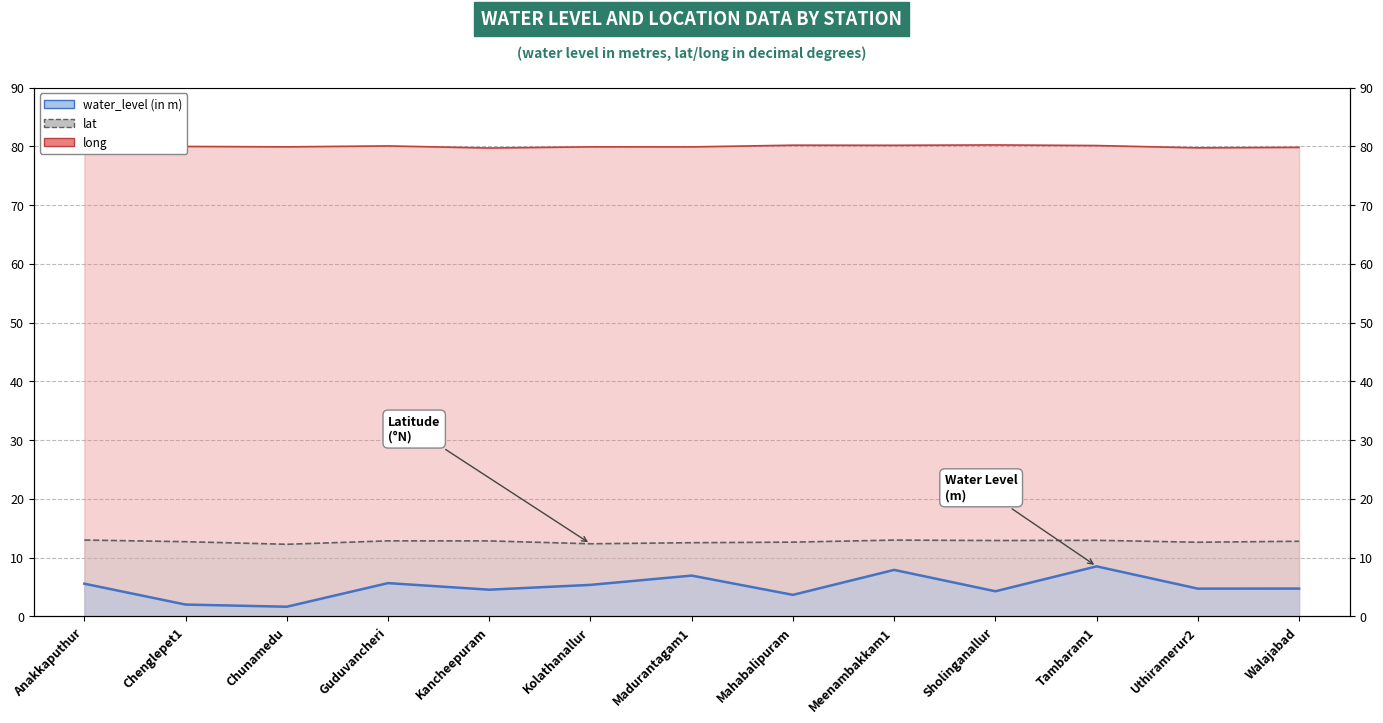

Where does the water_level (in m) series first go above 4?

Anakkaputhur